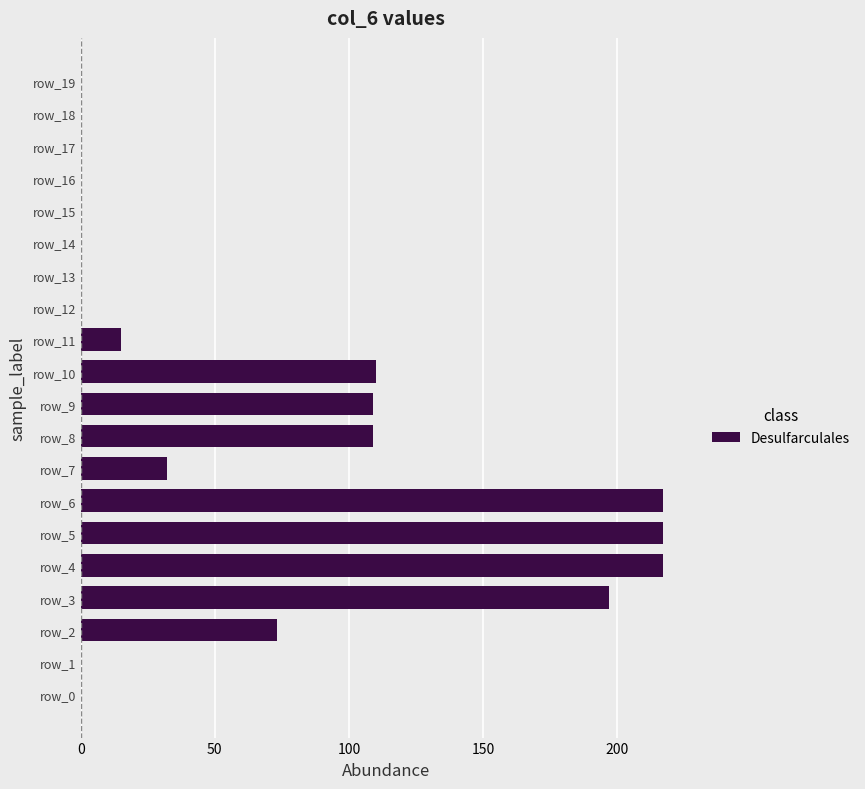

Count the number of data series in this chart.

1